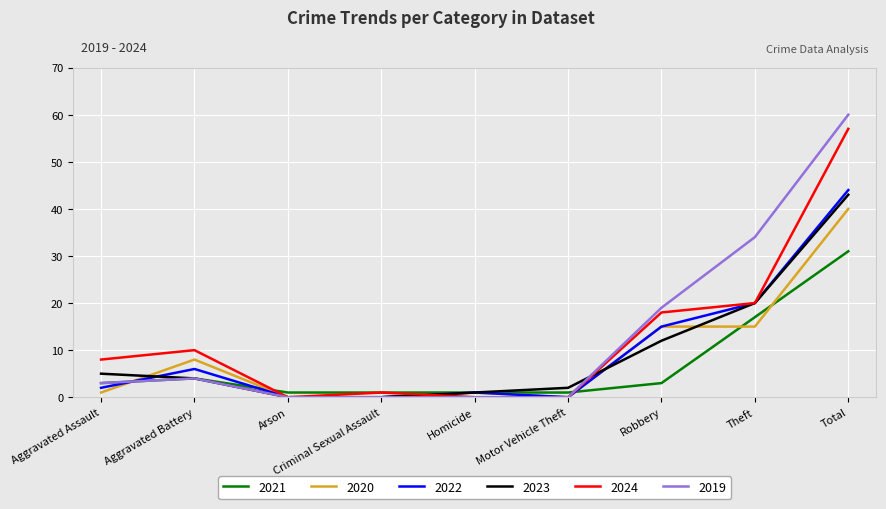

Reading left to right, list all the values displayed in this chart.

2021: Aggravated Assault=3	Aggravated Battery=4	Arson=1	Criminal Sexual Assault=1	Homicide=1	Motor Vehicle Theft=1	Robbery=3	Theft=17	Total=31
2020: Aggravated Assault=1	Aggravated Battery=8	Arson=0	Criminal Sexual Assault=0	Homicide=1	Motor Vehicle Theft=0	Robbery=15	Theft=15	Total=40
2022: Aggravated Assault=2	Aggravated Battery=6	Arson=0	Criminal Sexual Assault=0	Homicide=1	Motor Vehicle Theft=0	Robbery=15	Theft=20	Total=44
2023: Aggravated Assault=5	Aggravated Battery=4	Arson=0	Criminal Sexual Assault=0	Homicide=1	Motor Vehicle Theft=2	Robbery=12	Theft=20	Total=43
2024: Aggravated Assault=8	Aggravated Battery=10	Arson=0	Criminal Sexual Assault=1	Homicide=0	Motor Vehicle Theft=0	Robbery=18	Theft=20	Total=57
2019: Aggravated Assault=3	Aggravated Battery=4	Arson=0	Criminal Sexual Assault=0	Homicide=0	Motor Vehicle Theft=0	Robbery=19	Theft=34	Total=60